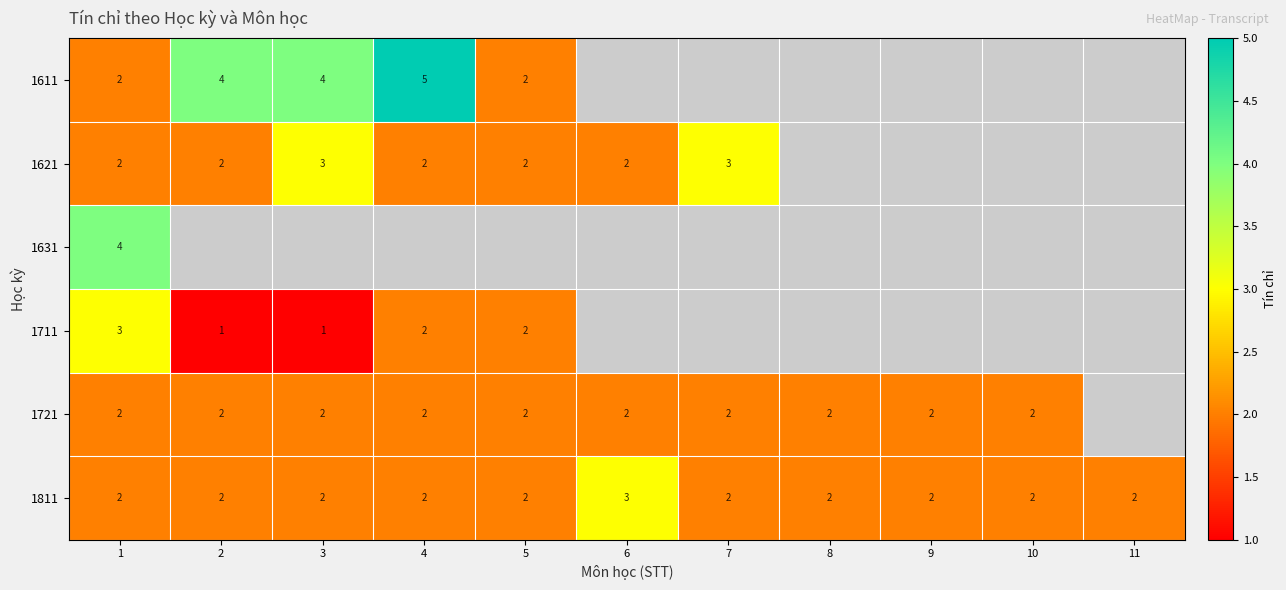

What is the highest value of the 1811 series?

3